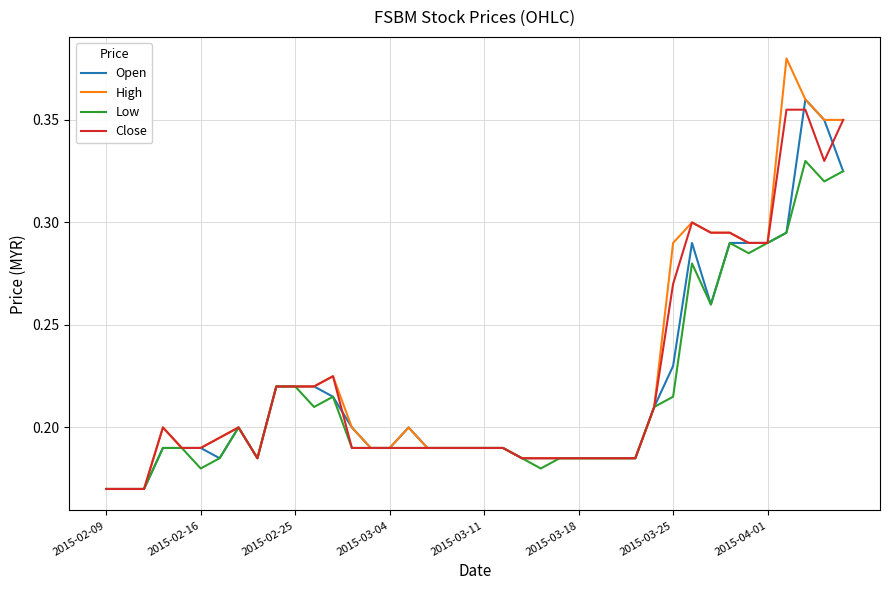

Which series has the widest spread of values?

High